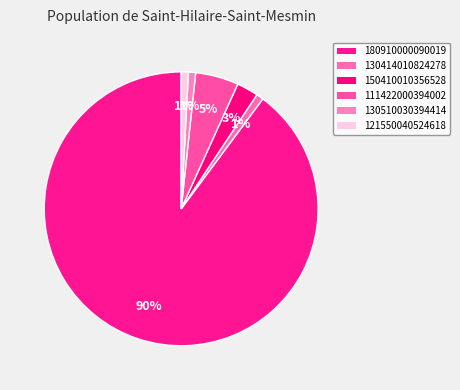

What is the largest slice in the pie chart?

180910000090019